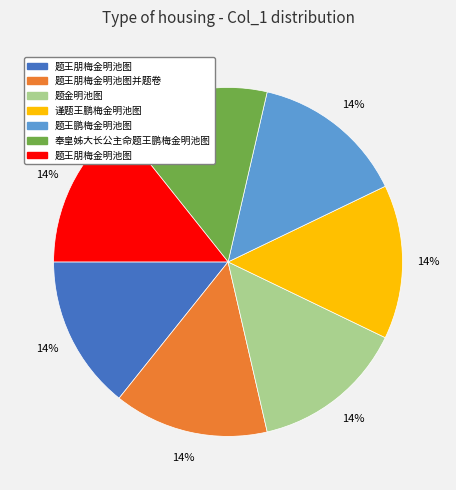

Count the number of slices in the pie.

7